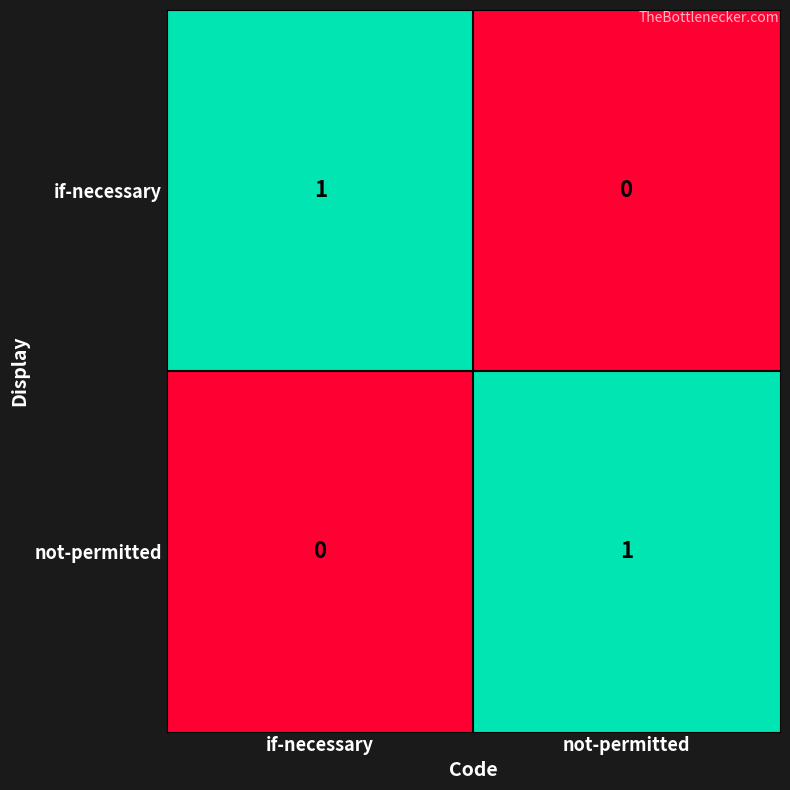

How many categories are shown in the chart?

2